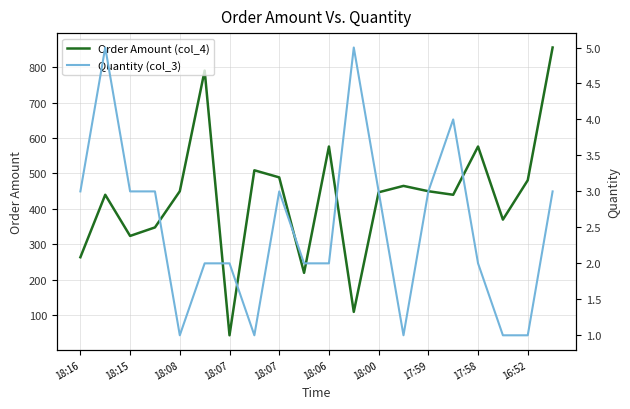

What is the difference between the second highest and minimum values in the Quantity (col_3) series?

4